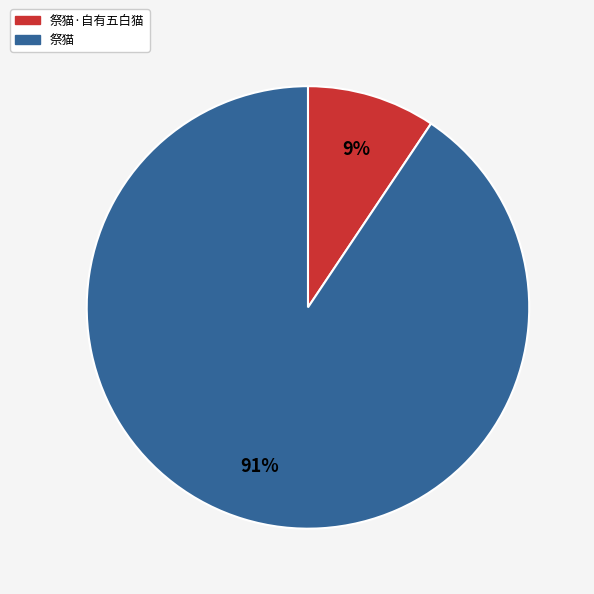

What is the largest slice in the pie chart?

祭猫